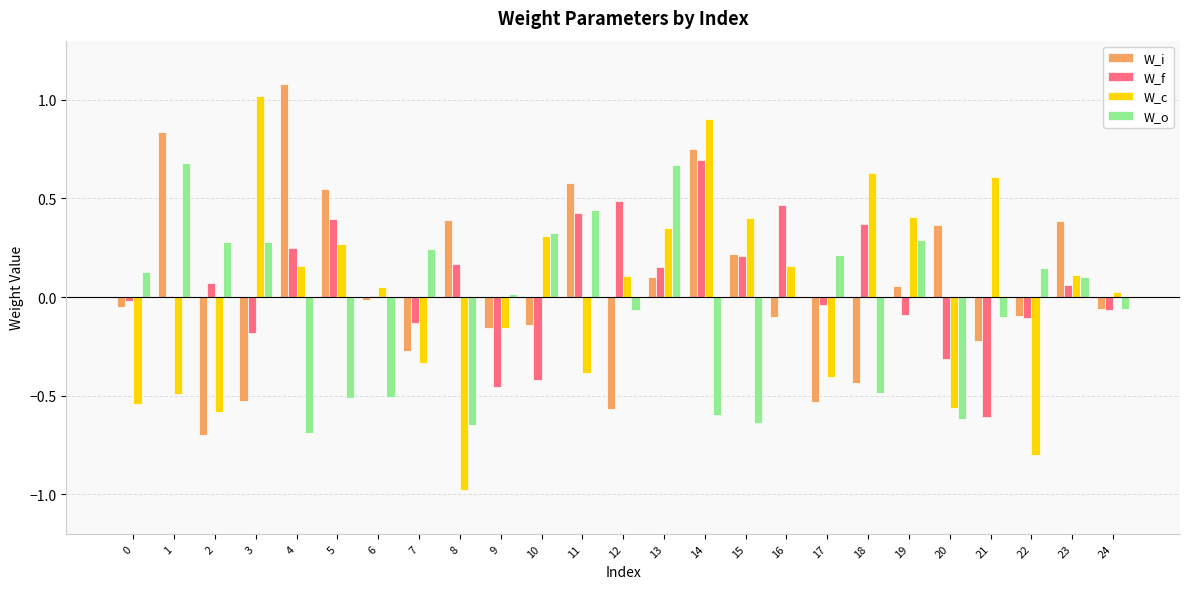

What is the highest value of the W_c series?

1.0